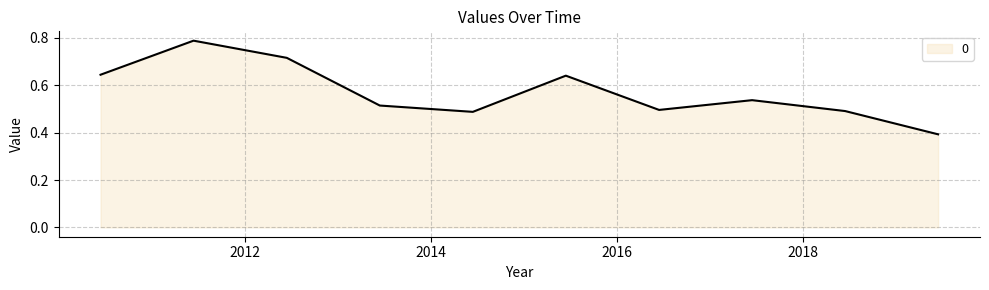

What is the difference between the maximum and minimum values?

0.4